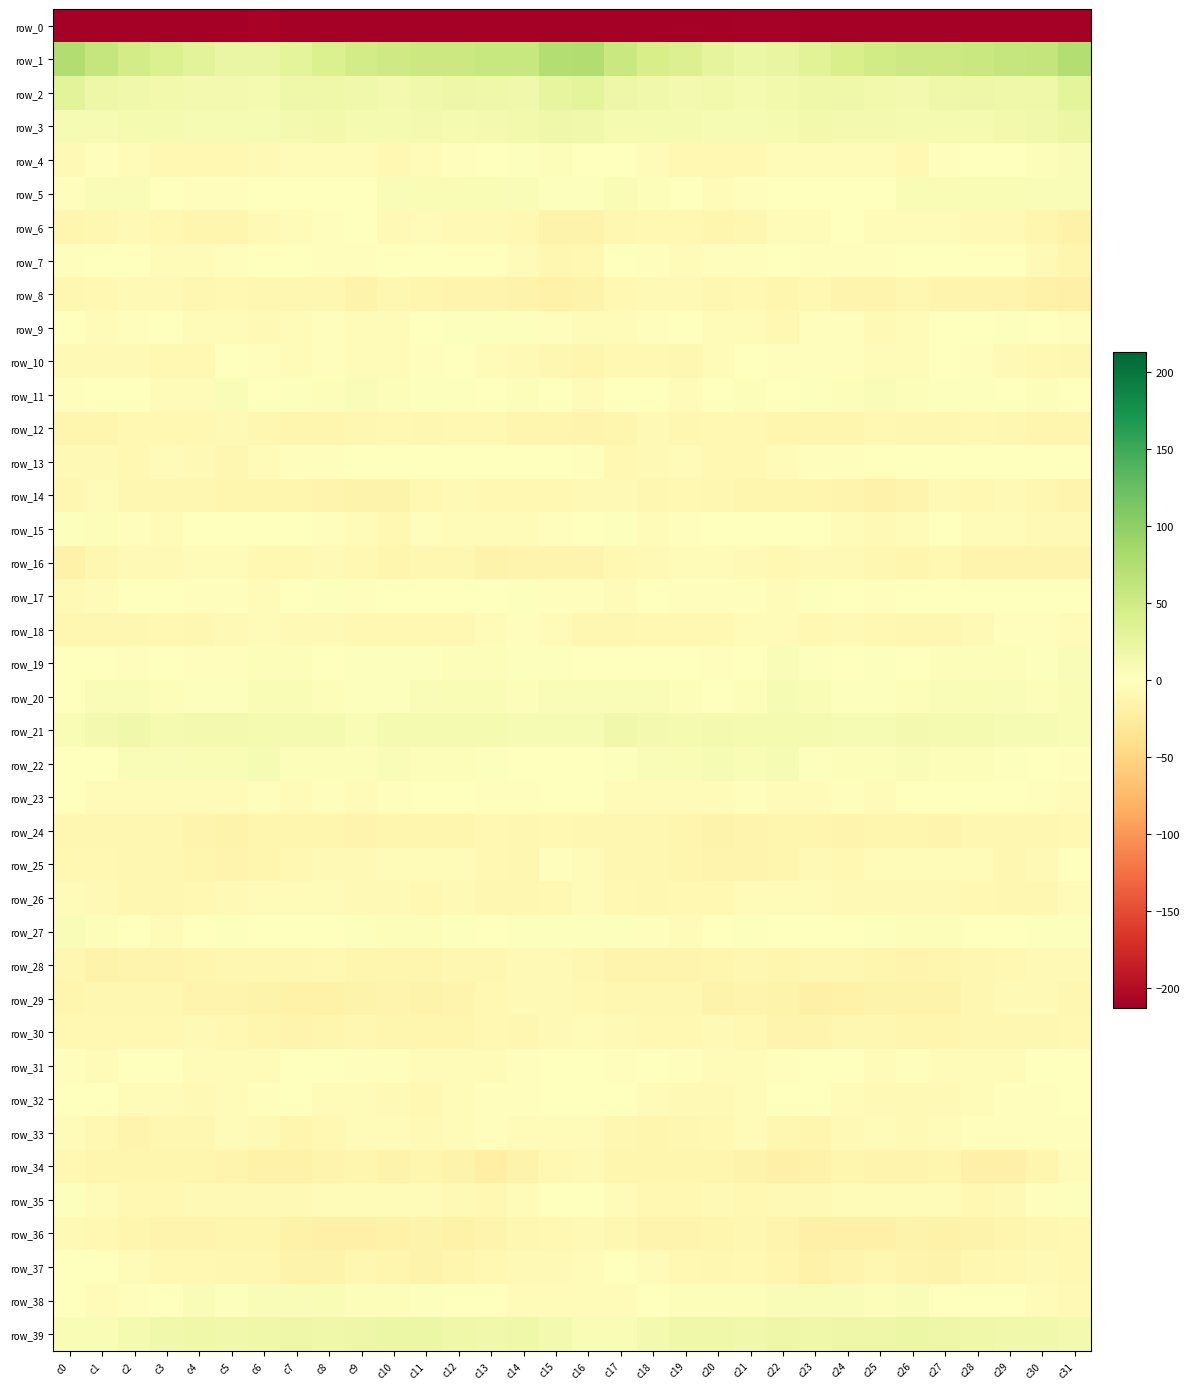

What is the difference between the maximum and minimum values in the row_12 series?

5.5